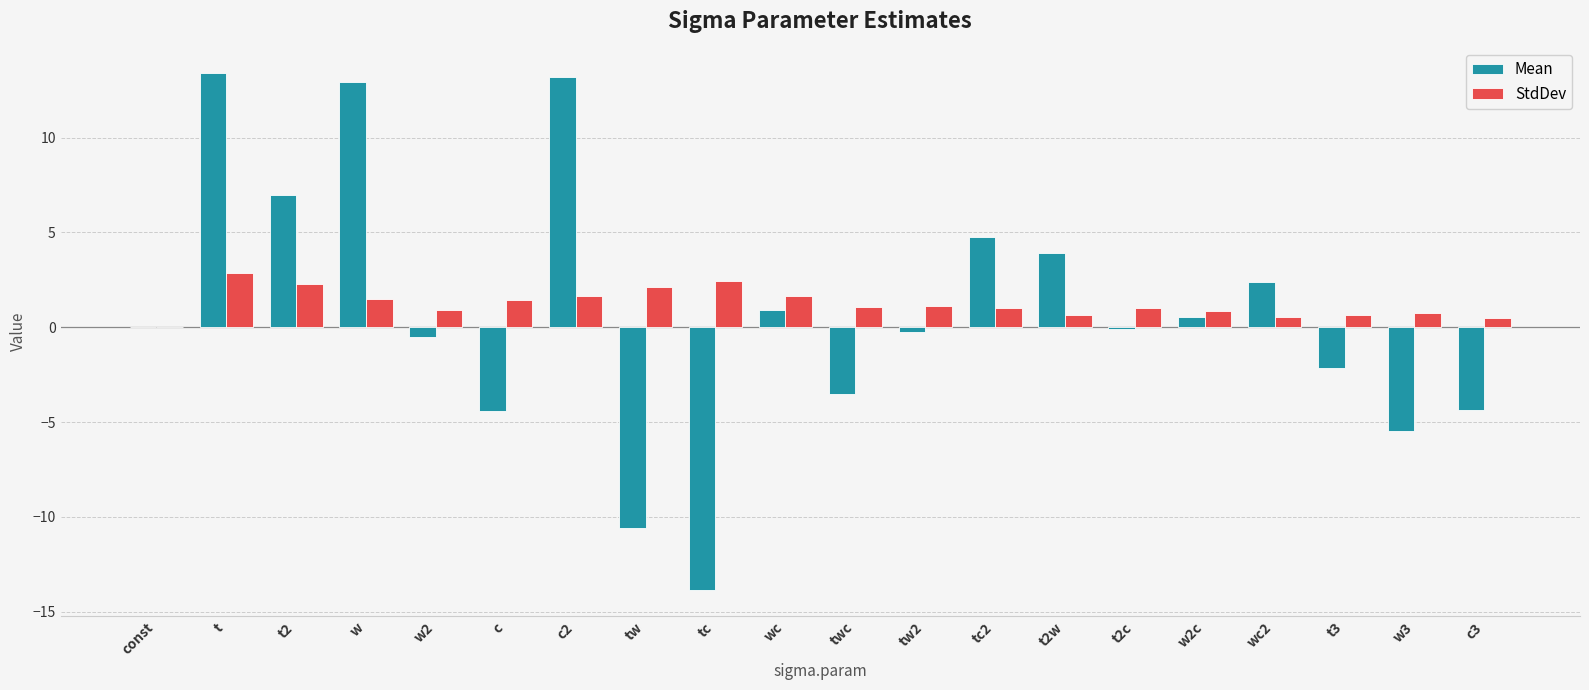

Which series has the largest total across all categories?

StdDev